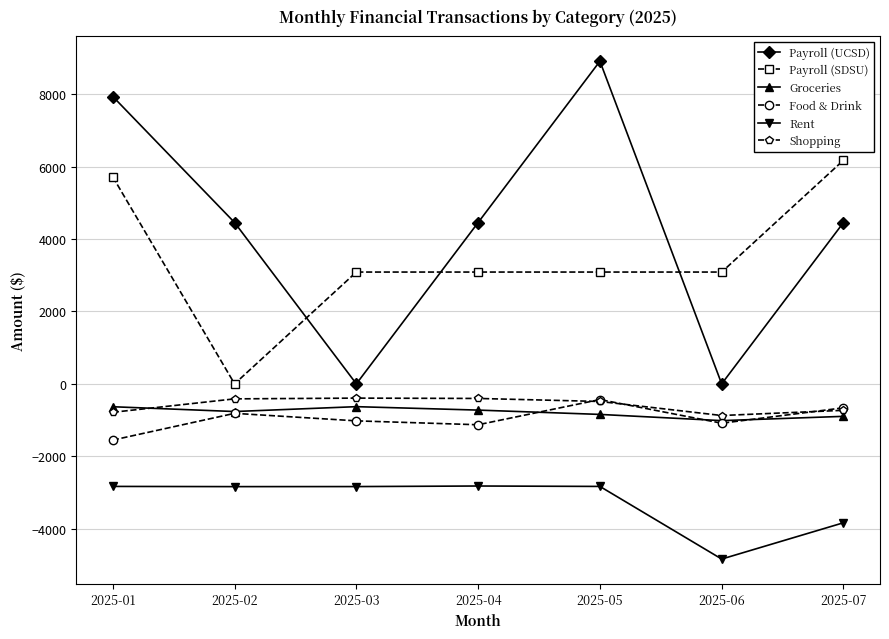

What is the greatest value displayed?

8913.9